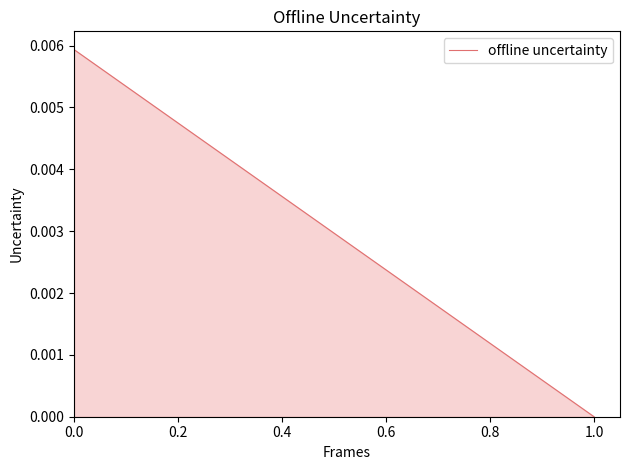

Where is the data nearest to the value 0?

1.0